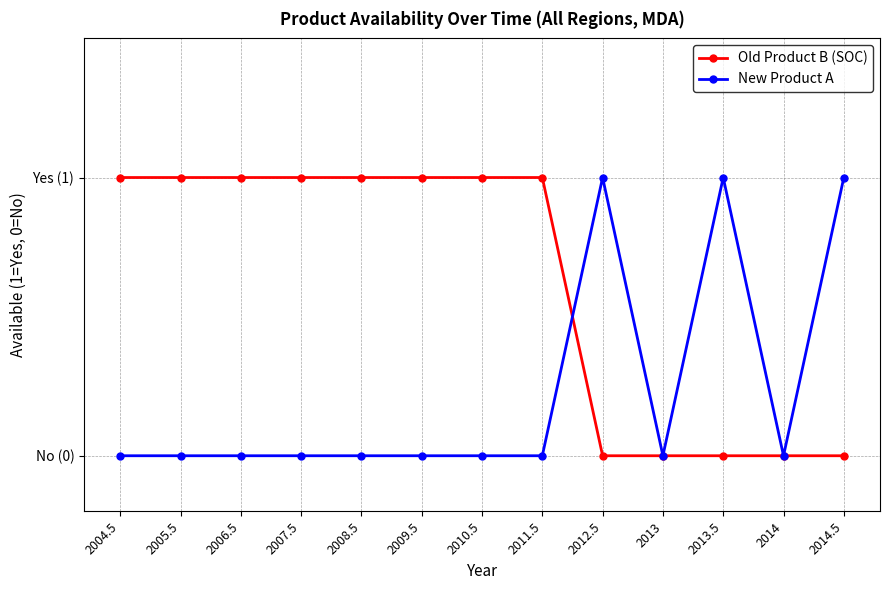

Which series ends up on top after the final intersection of Old Product B (SOC) and New Product A?

New Product A